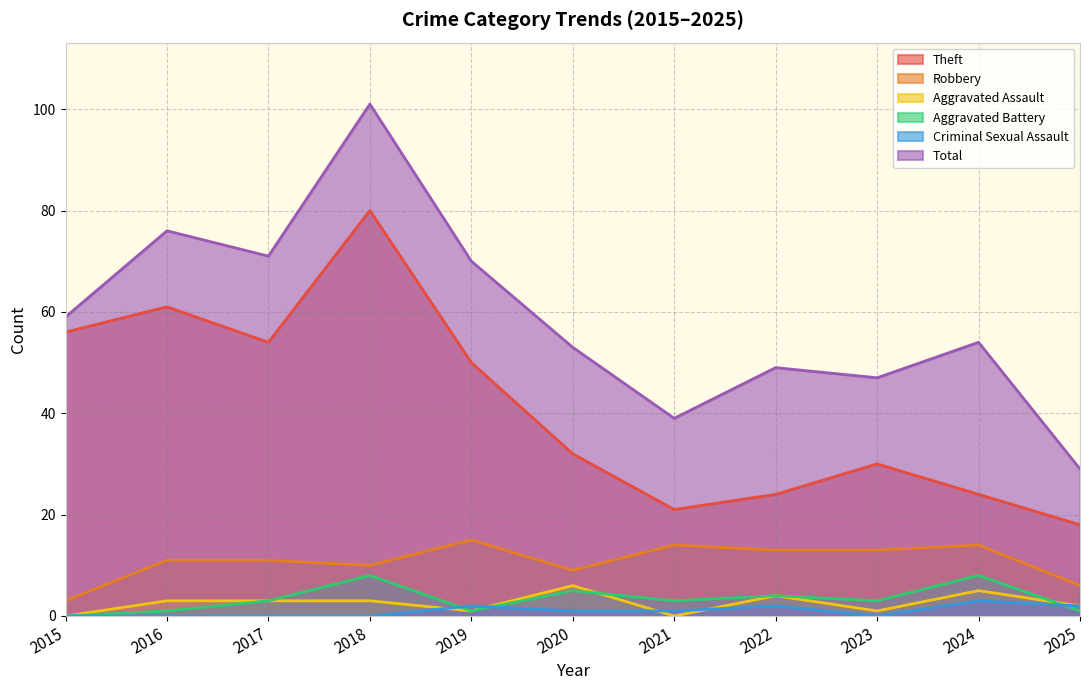

Reading left to right, transcribe all the data shown in this chart.

Theft: 56	61	54	80	50	32	21	24	30	24	18
Robbery: 3	11	11	10	15	9	14	13	13	14	6
Aggravated Assault: 0	3	3	3	1	6	0	4	1	5	2
Aggravated Battery: 0	1	3	8	1	5	3	4	3	8	1
Criminal Sexual Assault: 0	0	0	0	2	1	1	2	0	3	2
Total: 59	76	71	101	70	53	39	49	47	54	29